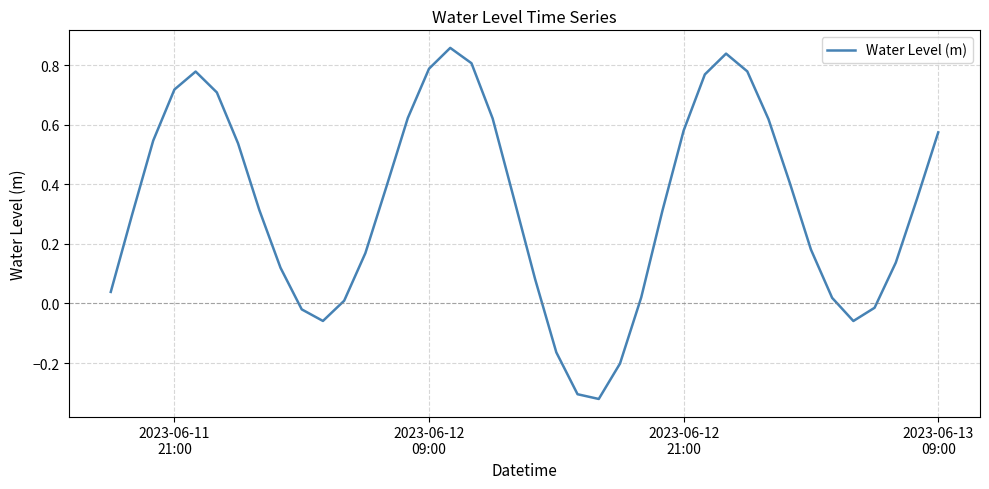

How many values are below zero?

8